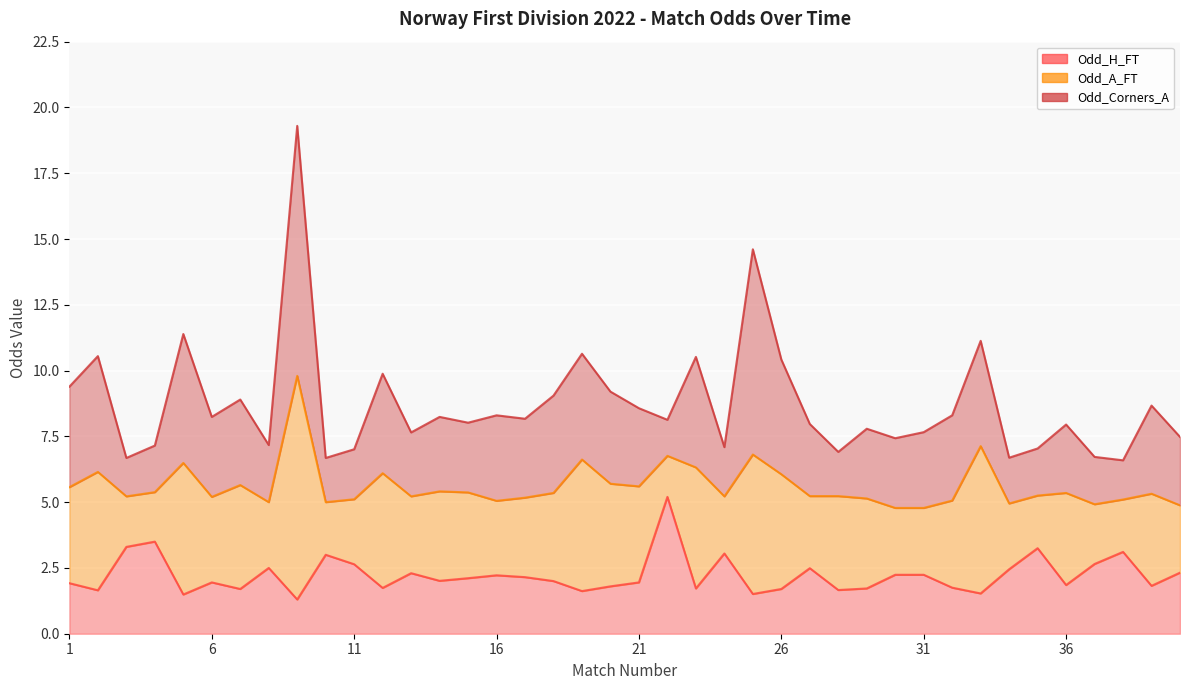

Rank the categories by Odd_Corners_A value from highest to lowest.

9, 25, 5, 2, 26, 23, 19, 33, 1, 12, 18, 20, 39, 7, 16, 32, 6, 17, 21, 31, 14, 27, 15, 29, 30, 36, 40, 13, 8, 11, 24, 37, 35, 4, 34, 10, 28, 38, 3, 22